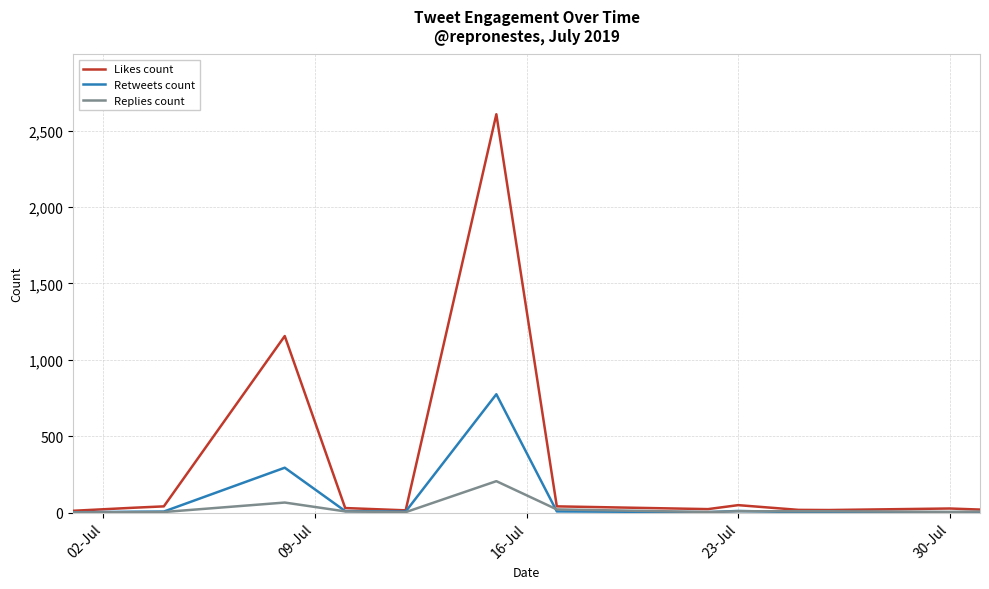

List the series in order of their peak value, lowest first.

Replies count, Retweets count, Likes count